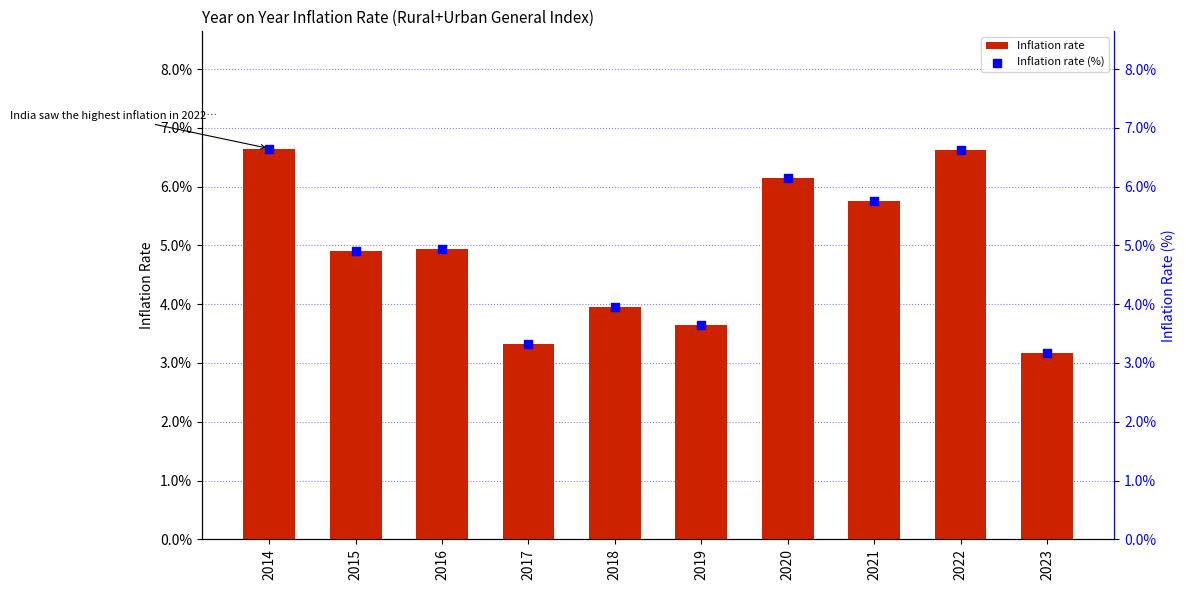

Which series contains the highest Y value?

Inflation rate (%)